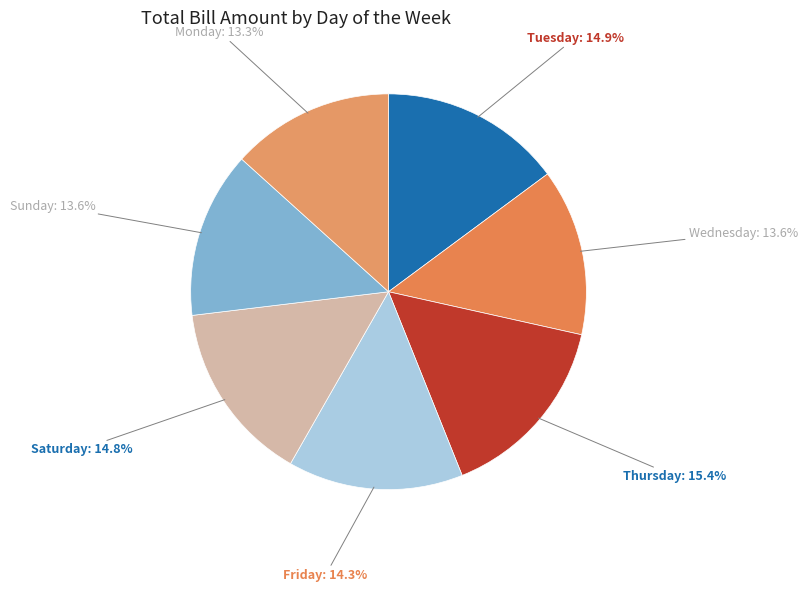

The Saturday slice represents 29% of the pie. True or false?

False